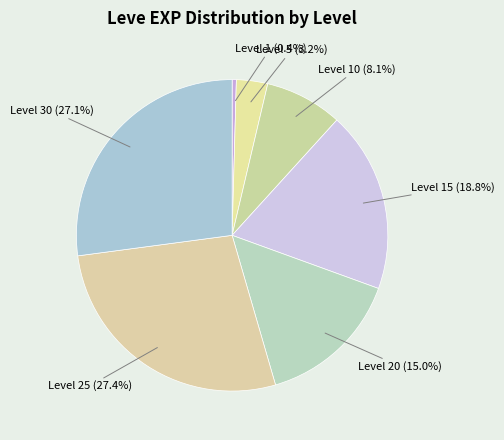

What percentage do Level 5 (3.2%) and Level 30 (27.1%) together represent?

30.3%